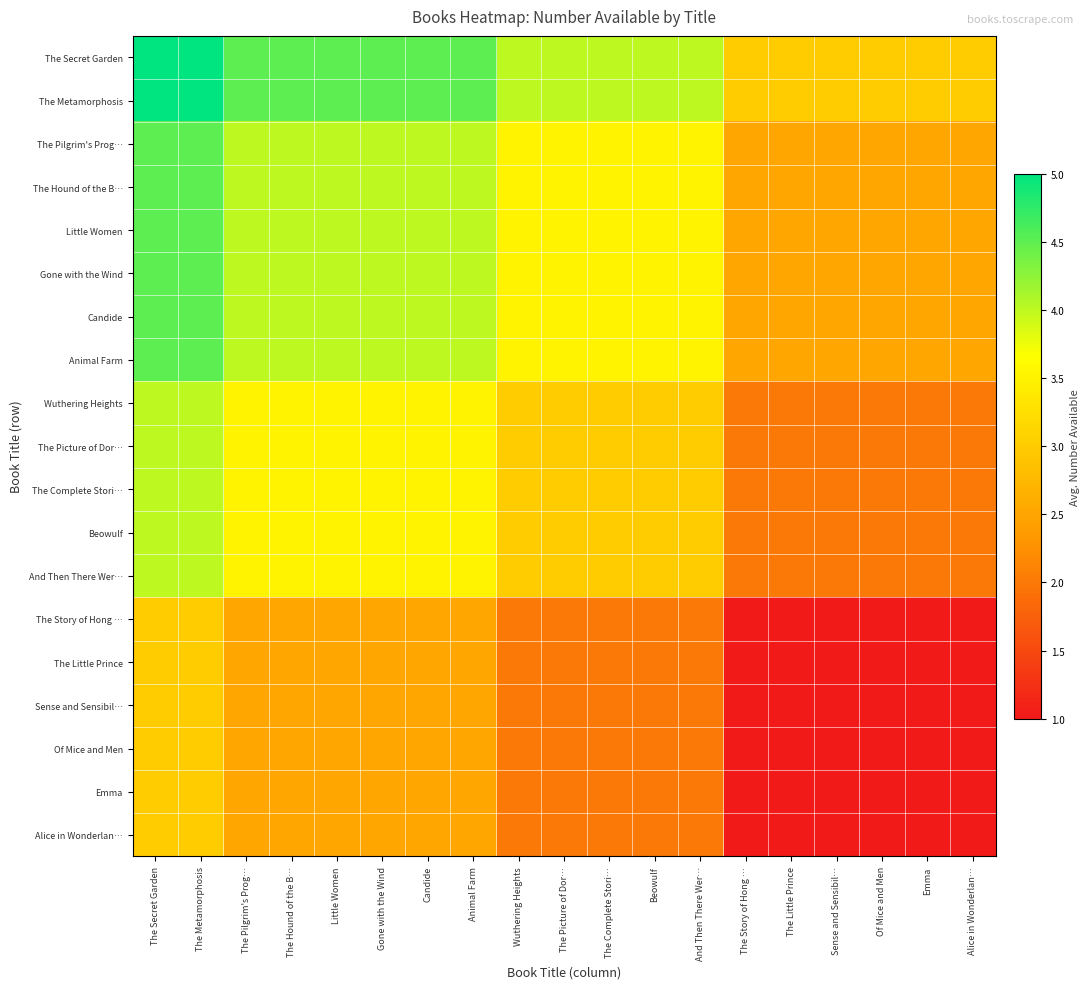

Reading left to right, transcribe all the data shown in this chart.

The Secret Garden: The Secret Garden=5.0	The Metamorphosis=5.0	The Pilgrim's Prog…=4.5	The Hound of the B…=4.5	Little Women=4.5	Gone with the Wind=4.5	Candide=4.5	Animal Farm=4.5	Wuthering Heights=4.0	The Picture of Dor…=4.0	The Complete Stori…=4.0	Beowulf=4.0	And Then There Wer…=4.0	The Story of Hong …=3.0	The Little Prince=3.0	Sense and Sensibil…=3.0	Of Mice and Men=3.0	Emma=3.0	Alice in Wonderlan…=3.0
The Metamorphosis: The Secret Garden=5.0	The Metamorphosis=5.0	The Pilgrim's Prog…=4.5	The Hound of the B…=4.5	Little Women=4.5	Gone with the Wind=4.5	Candide=4.5	Animal Farm=4.5	Wuthering Heights=4.0	The Picture of Dor…=4.0	The Complete Stori…=4.0	Beowulf=4.0	And Then There Wer…=4.0	The Story of Hong …=3.0	The Little Prince=3.0	Sense and Sensibil…=3.0	Of Mice and Men=3.0	Emma=3.0	Alice in Wonderlan…=3.0
The Pilgrim's Prog…: The Secret Garden=4.5	The Metamorphosis=4.5	The Pilgrim's Prog…=4.0	The Hound of the B…=4.0	Little Women=4.0	Gone with the Wind=4.0	Candide=4.0	Animal Farm=4.0	Wuthering Heights=3.5	The Picture of Dor…=3.5	The Complete Stori…=3.5	Beowulf=3.5	And Then There Wer…=3.5	The Story of Hong …=2.5	The Little Prince=2.5	Sense and Sensibil…=2.5	Of Mice and Men=2.5	Emma=2.5	Alice in Wonderlan…=2.5
The Hound of the B…: The Secret Garden=4.5	The Metamorphosis=4.5	The Pilgrim's Prog…=4.0	The Hound of the B…=4.0	Little Women=4.0	Gone with the Wind=4.0	Candide=4.0	Animal Farm=4.0	Wuthering Heights=3.5	The Picture of Dor…=3.5	The Complete Stori…=3.5	Beowulf=3.5	And Then There Wer…=3.5	The Story of Hong …=2.5	The Little Prince=2.5	Sense and Sensibil…=2.5	Of Mice and Men=2.5	Emma=2.5	Alice in Wonderlan…=2.5
Little Women: The Secret Garden=4.5	The Metamorphosis=4.5	The Pilgrim's Prog…=4.0	The Hound of the B…=4.0	Little Women=4.0	Gone with the Wind=4.0	Candide=4.0	Animal Farm=4.0	Wuthering Heights=3.5	The Picture of Dor…=3.5	The Complete Stori…=3.5	Beowulf=3.5	And Then There Wer…=3.5	The Story of Hong …=2.5	The Little Prince=2.5	Sense and Sensibil…=2.5	Of Mice and Men=2.5	Emma=2.5	Alice in Wonderlan…=2.5
Gone with the Wind: The Secret Garden=4.5	The Metamorphosis=4.5	The Pilgrim's Prog…=4.0	The Hound of the B…=4.0	Little Women=4.0	Gone with the Wind=4.0	Candide=4.0	Animal Farm=4.0	Wuthering Heights=3.5	The Picture of Dor…=3.5	The Complete Stori…=3.5	Beowulf=3.5	And Then There Wer…=3.5	The Story of Hong …=2.5	The Little Prince=2.5	Sense and Sensibil…=2.5	Of Mice and Men=2.5	Emma=2.5	Alice in Wonderlan…=2.5
Candide: The Secret Garden=4.5	The Metamorphosis=4.5	The Pilgrim's Prog…=4.0	The Hound of the B…=4.0	Little Women=4.0	Gone with the Wind=4.0	Candide=4.0	Animal Farm=4.0	Wuthering Heights=3.5	The Picture of Dor…=3.5	The Complete Stori…=3.5	Beowulf=3.5	And Then There Wer…=3.5	The Story of Hong …=2.5	The Little Prince=2.5	Sense and Sensibil…=2.5	Of Mice and Men=2.5	Emma=2.5	Alice in Wonderlan…=2.5
Animal Farm: The Secret Garden=4.5	The Metamorphosis=4.5	The Pilgrim's Prog…=4.0	The Hound of the B…=4.0	Little Women=4.0	Gone with the Wind=4.0	Candide=4.0	Animal Farm=4.0	Wuthering Heights=3.5	The Picture of Dor…=3.5	The Complete Stori…=3.5	Beowulf=3.5	And Then There Wer…=3.5	The Story of Hong …=2.5	The Little Prince=2.5	Sense and Sensibil…=2.5	Of Mice and Men=2.5	Emma=2.5	Alice in Wonderlan…=2.5
Wuthering Heights: The Secret Garden=4.0	The Metamorphosis=4.0	The Pilgrim's Prog…=3.5	The Hound of the B…=3.5	Little Women=3.5	Gone with the Wind=3.5	Candide=3.5	Animal Farm=3.5	Wuthering Heights=3.0	The Picture of Dor…=3.0	The Complete Stori…=3.0	Beowulf=3.0	And Then There Wer…=3.0	The Story of Hong …=2.0	The Little Prince=2.0	Sense and Sensibil…=2.0	Of Mice and Men=2.0	Emma=2.0	Alice in Wonderlan…=2.0
The Picture of Dor…: The Secret Garden=4.0	The Metamorphosis=4.0	The Pilgrim's Prog…=3.5	The Hound of the B…=3.5	Little Women=3.5	Gone with the Wind=3.5	Candide=3.5	Animal Farm=3.5	Wuthering Heights=3.0	The Picture of Dor…=3.0	The Complete Stori…=3.0	Beowulf=3.0	And Then There Wer…=3.0	The Story of Hong …=2.0	The Little Prince=2.0	Sense and Sensibil…=2.0	Of Mice and Men=2.0	Emma=2.0	Alice in Wonderlan…=2.0
The Complete Stori…: The Secret Garden=4.0	The Metamorphosis=4.0	The Pilgrim's Prog…=3.5	The Hound of the B…=3.5	Little Women=3.5	Gone with the Wind=3.5	Candide=3.5	Animal Farm=3.5	Wuthering Heights=3.0	The Picture of Dor…=3.0	The Complete Stori…=3.0	Beowulf=3.0	And Then There Wer…=3.0	The Story of Hong …=2.0	The Little Prince=2.0	Sense and Sensibil…=2.0	Of Mice and Men=2.0	Emma=2.0	Alice in Wonderlan…=2.0
Beowulf: The Secret Garden=4.0	The Metamorphosis=4.0	The Pilgrim's Prog…=3.5	The Hound of the B…=3.5	Little Women=3.5	Gone with the Wind=3.5	Candide=3.5	Animal Farm=3.5	Wuthering Heights=3.0	The Picture of Dor…=3.0	The Complete Stori…=3.0	Beowulf=3.0	And Then There Wer…=3.0	The Story of Hong …=2.0	The Little Prince=2.0	Sense and Sensibil…=2.0	Of Mice and Men=2.0	Emma=2.0	Alice in Wonderlan…=2.0
And Then There Wer…: The Secret Garden=4.0	The Metamorphosis=4.0	The Pilgrim's Prog…=3.5	The Hound of the B…=3.5	Little Women=3.5	Gone with the Wind=3.5	Candide=3.5	Animal Farm=3.5	Wuthering Heights=3.0	The Picture of Dor…=3.0	The Complete Stori…=3.0	Beowulf=3.0	And Then There Wer…=3.0	The Story of Hong …=2.0	The Little Prince=2.0	Sense and Sensibil…=2.0	Of Mice and Men=2.0	Emma=2.0	Alice in Wonderlan…=2.0
The Story of Hong …: The Secret Garden=3.0	The Metamorphosis=3.0	The Pilgrim's Prog…=2.5	The Hound of the B…=2.5	Little Women=2.5	Gone with the Wind=2.5	Candide=2.5	Animal Farm=2.5	Wuthering Heights=2.0	The Picture of Dor…=2.0	The Complete Stori…=2.0	Beowulf=2.0	And Then There Wer…=2.0	The Story of Hong …=1.0	The Little Prince=1.0	Sense and Sensibil…=1.0	Of Mice and Men=1.0	Emma=1.0	Alice in Wonderlan…=1.0
The Little Prince: The Secret Garden=3.0	The Metamorphosis=3.0	The Pilgrim's Prog…=2.5	The Hound of the B…=2.5	Little Women=2.5	Gone with the Wind=2.5	Candide=2.5	Animal Farm=2.5	Wuthering Heights=2.0	The Picture of Dor…=2.0	The Complete Stori…=2.0	Beowulf=2.0	And Then There Wer…=2.0	The Story of Hong …=1.0	The Little Prince=1.0	Sense and Sensibil…=1.0	Of Mice and Men=1.0	Emma=1.0	Alice in Wonderlan…=1.0
Sense and Sensibil…: The Secret Garden=3.0	The Metamorphosis=3.0	The Pilgrim's Prog…=2.5	The Hound of the B…=2.5	Little Women=2.5	Gone with the Wind=2.5	Candide=2.5	Animal Farm=2.5	Wuthering Heights=2.0	The Picture of Dor…=2.0	The Complete Stori…=2.0	Beowulf=2.0	And Then There Wer…=2.0	The Story of Hong …=1.0	The Little Prince=1.0	Sense and Sensibil…=1.0	Of Mice and Men=1.0	Emma=1.0	Alice in Wonderlan…=1.0
Of Mice and Men: The Secret Garden=3.0	The Metamorphosis=3.0	The Pilgrim's Prog…=2.5	The Hound of the B…=2.5	Little Women=2.5	Gone with the Wind=2.5	Candide=2.5	Animal Farm=2.5	Wuthering Heights=2.0	The Picture of Dor…=2.0	The Complete Stori…=2.0	Beowulf=2.0	And Then There Wer…=2.0	The Story of Hong …=1.0	The Little Prince=1.0	Sense and Sensibil…=1.0	Of Mice and Men=1.0	Emma=1.0	Alice in Wonderlan…=1.0
Emma: The Secret Garden=3.0	The Metamorphosis=3.0	The Pilgrim's Prog…=2.5	The Hound of the B…=2.5	Little Women=2.5	Gone with the Wind=2.5	Candide=2.5	Animal Farm=2.5	Wuthering Heights=2.0	The Picture of Dor…=2.0	The Complete Stori…=2.0	Beowulf=2.0	And Then There Wer…=2.0	The Story of Hong …=1.0	The Little Prince=1.0	Sense and Sensibil…=1.0	Of Mice and Men=1.0	Emma=1.0	Alice in Wonderlan…=1.0
Alice in Wonderlan…: The Secret Garden=3.0	The Metamorphosis=3.0	The Pilgrim's Prog…=2.5	The Hound of the B…=2.5	Little Women=2.5	Gone with the Wind=2.5	Candide=2.5	Animal Farm=2.5	Wuthering Heights=2.0	The Picture of Dor…=2.0	The Complete Stori…=2.0	Beowulf=2.0	And Then There Wer…=2.0	The Story of Hong …=1.0	The Little Prince=1.0	Sense and Sensibil…=1.0	Of Mice and Men=1.0	Emma=1.0	Alice in Wonderlan…=1.0